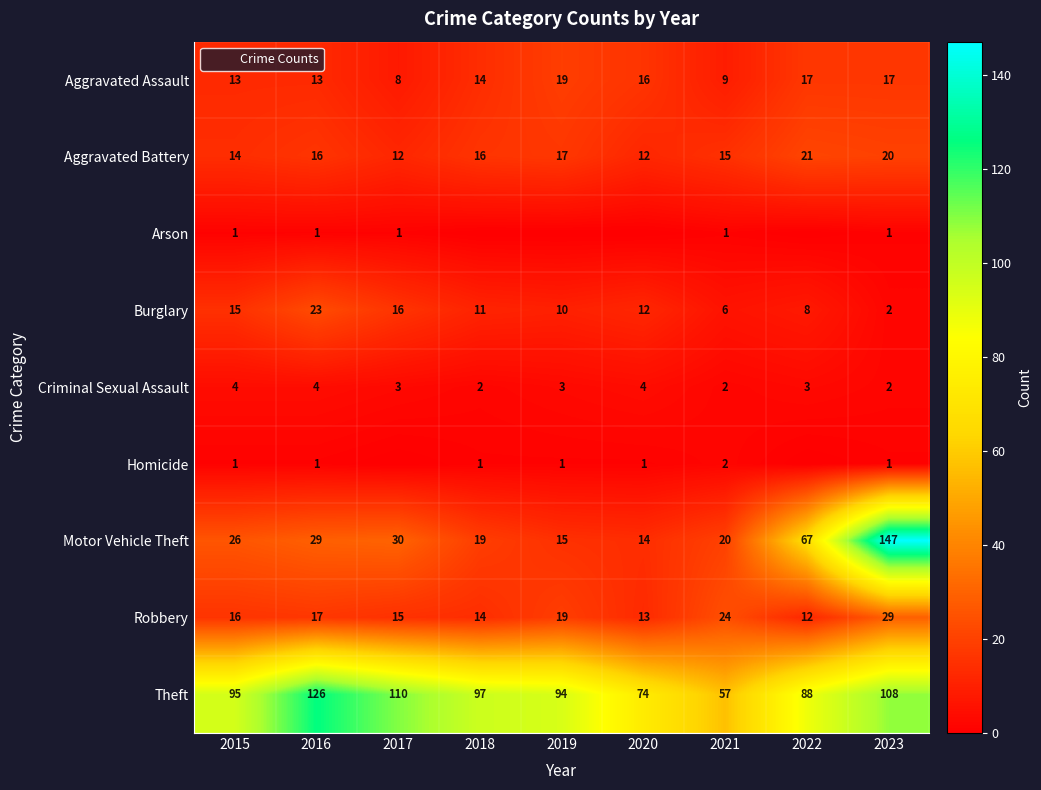

At which label does Robbery reach its peak?

2023